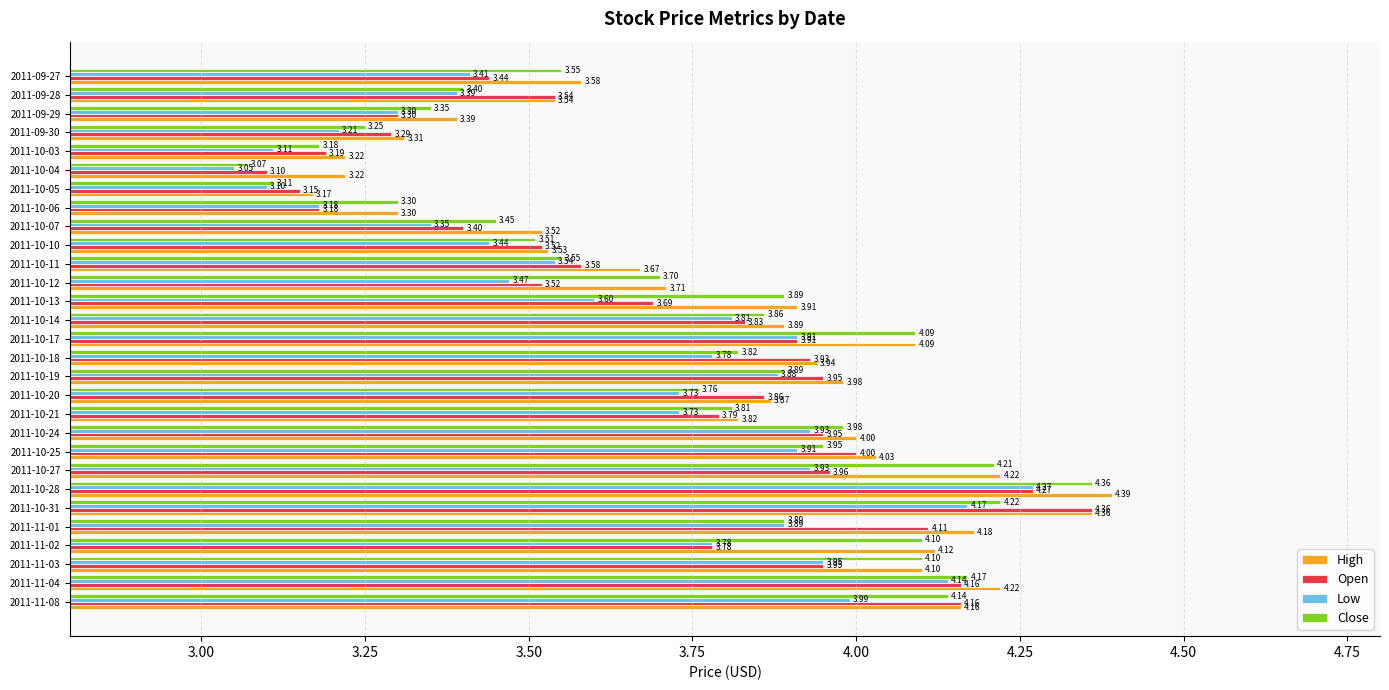

What is the average value of the Open series?

3.7